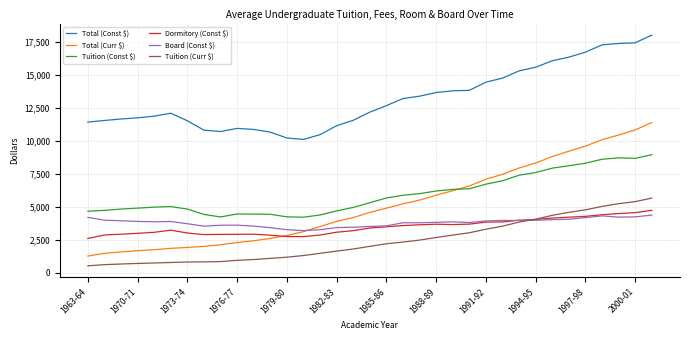

How many lines are shown in the chart?

6